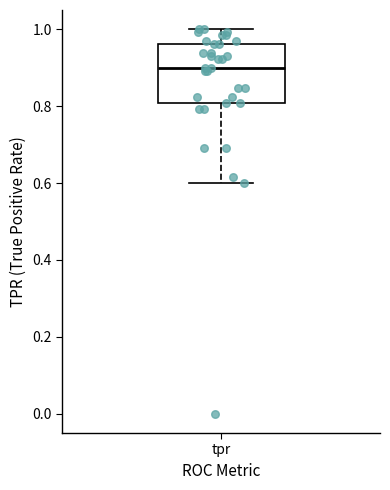

Where does the upper whisker of the box for tpr end on the y-axis? The values are not printed on the chart, so give them approximately, as read against the axis.

1.00